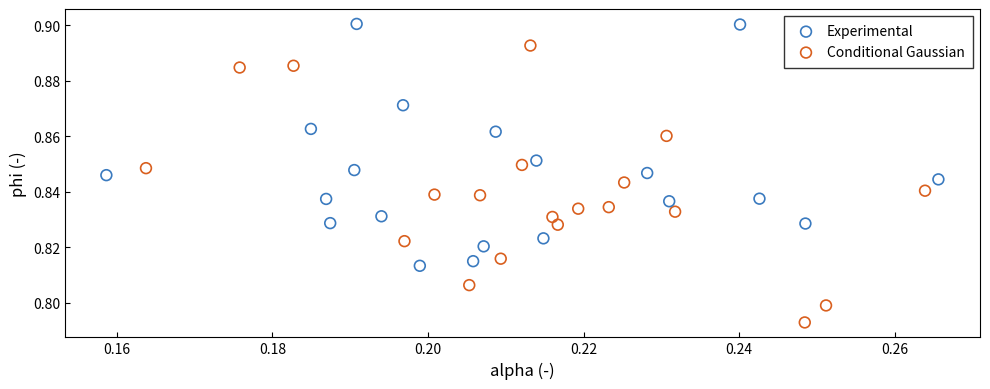

Which series contains the highest Y value?

Experimental